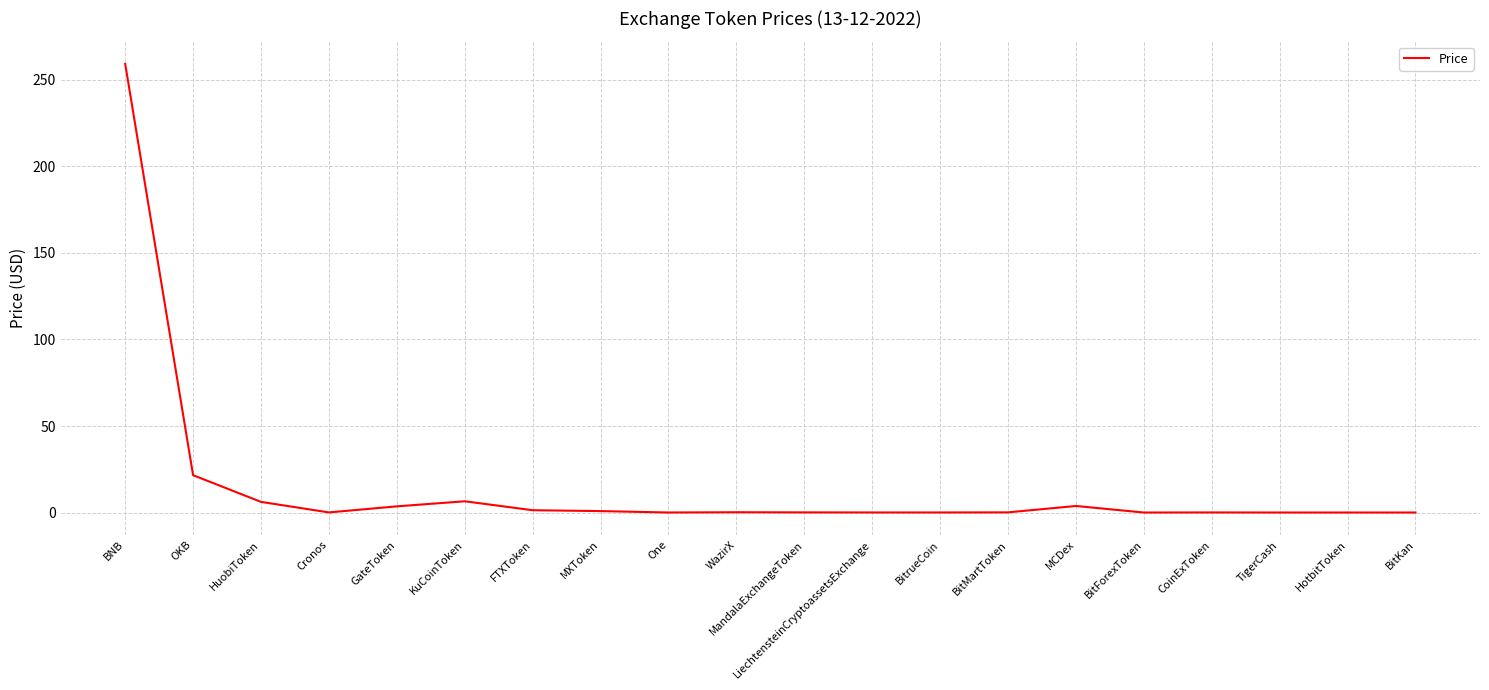

What is the greatest value displayed?

259.4